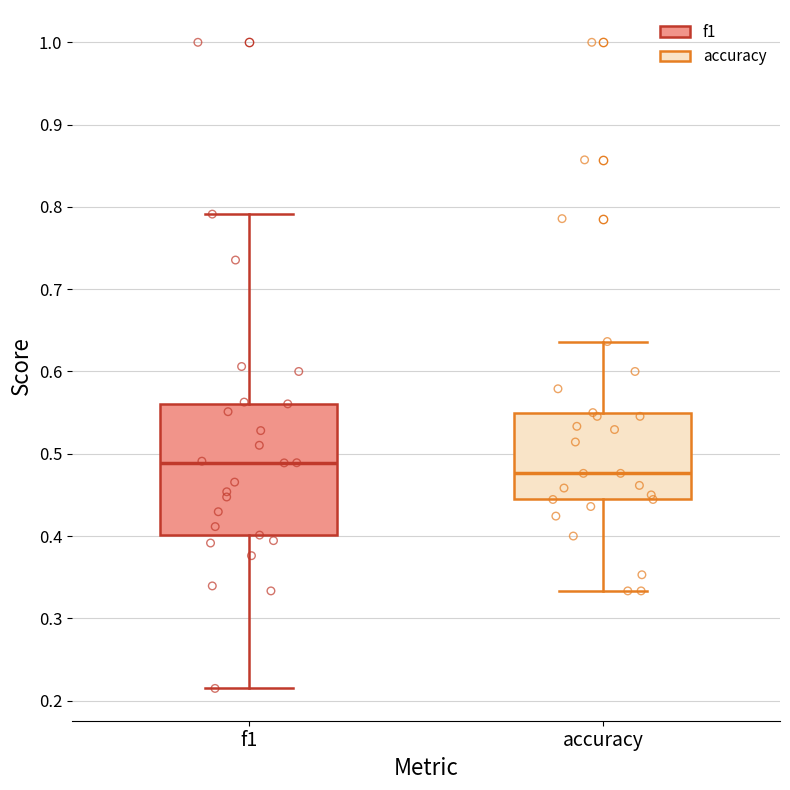

Where does the median line of the box for accuracy sit on the y-axis? The values are not printed on the chart, so give them approximately, as read against the axis.

0.48